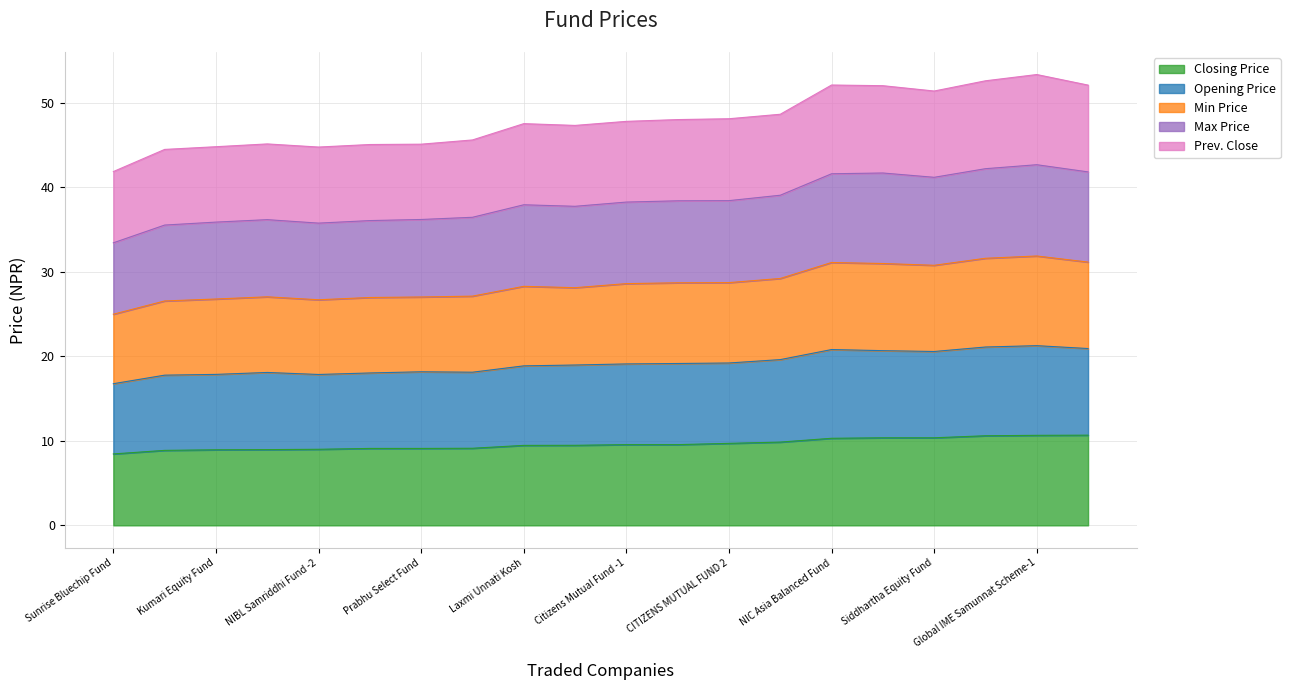

True or false: Prev. Close and Closing Price cross at least once.

False